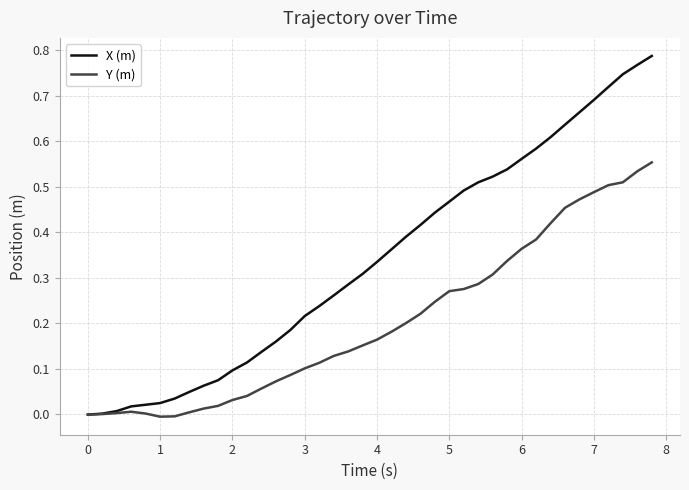

Which series has the largest total across all categories?

X (m)